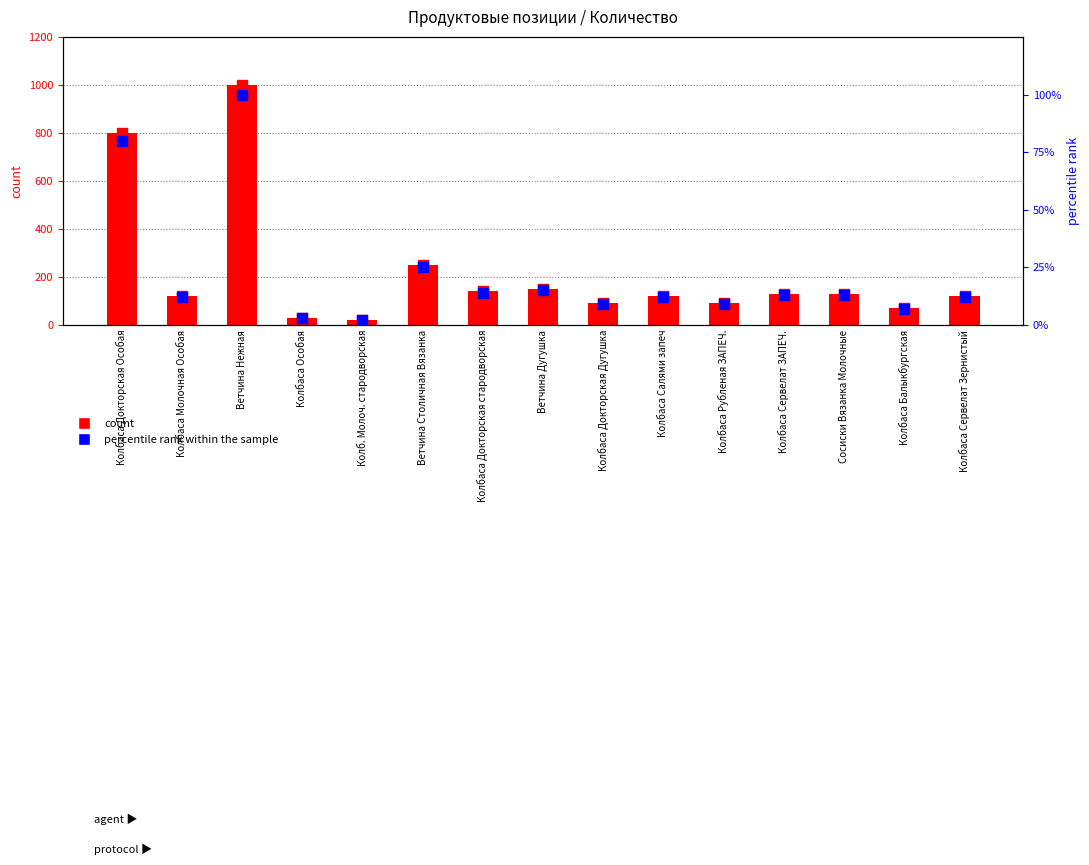

Which series has the widest spread of Y values?

count